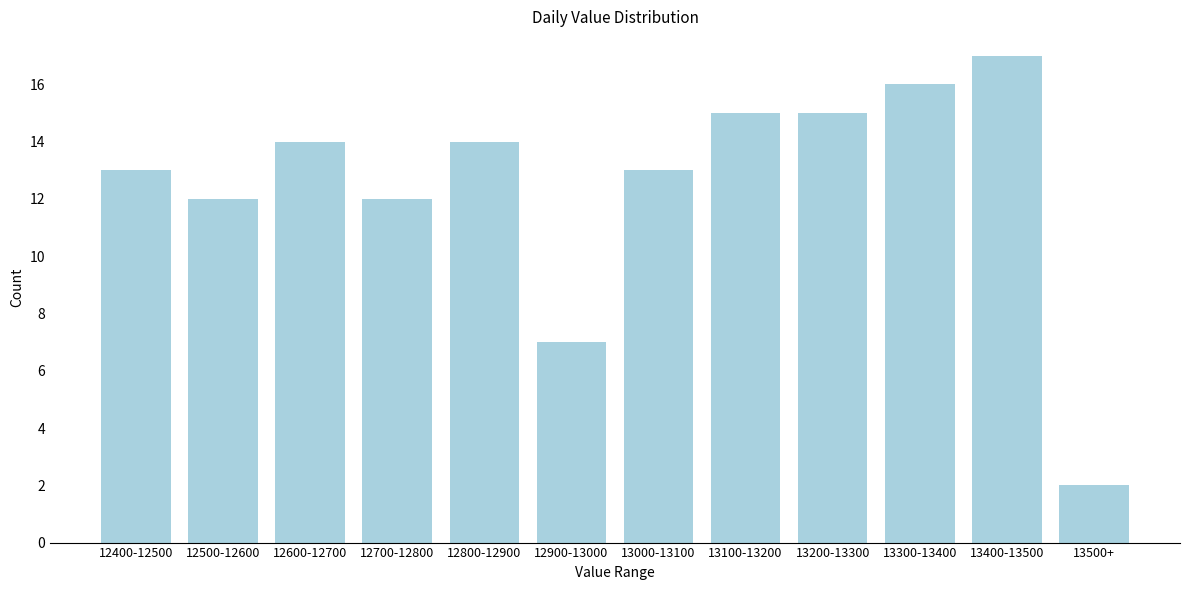

Reading left to right, extract all data points from this chart.

13	12	14	12	14	7	13	15	15	16	17	2